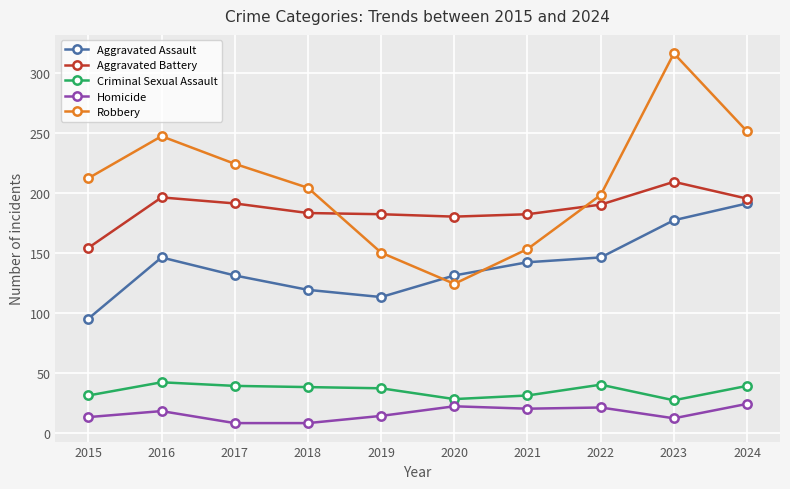

True or false: Homicide and Robbery cross at least once.

False